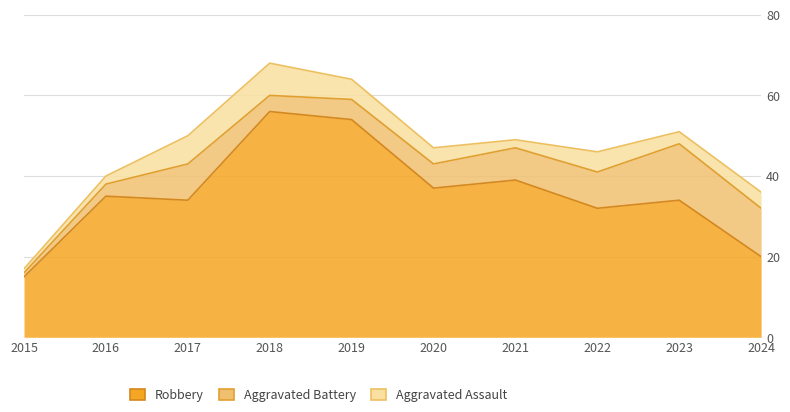

What is the value of the Aggravated Assault point at the 6th from the left?

4